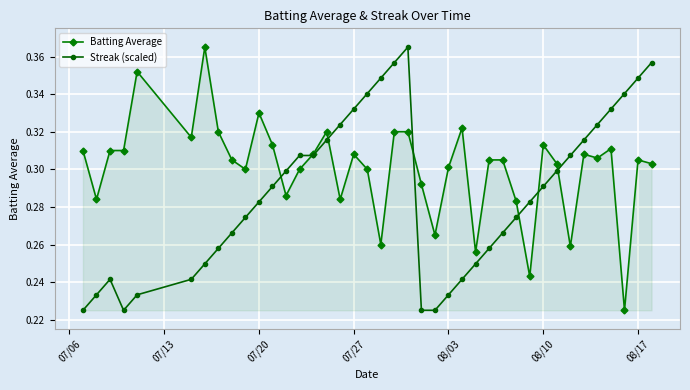

True or false: Batting Average has more than 1 interior local peaks.

True